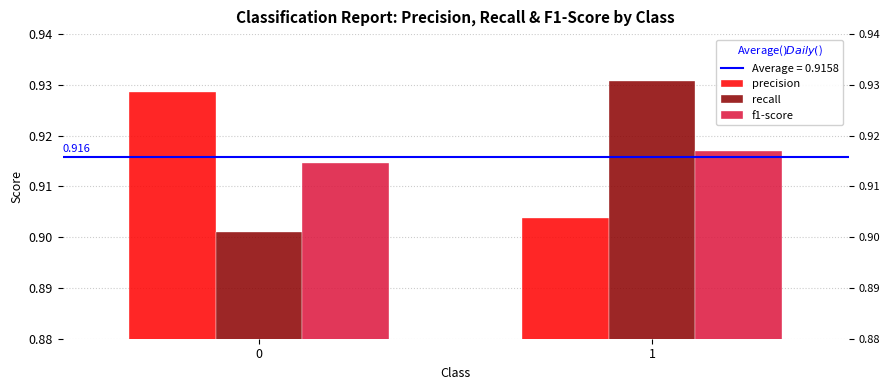

The value of precision at 0 is 0.6. True or false?

False